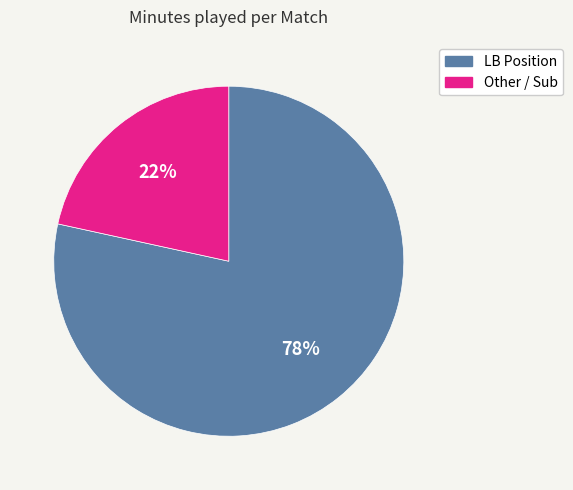

The LB Position slice represents 69% of the pie. True or false?

False